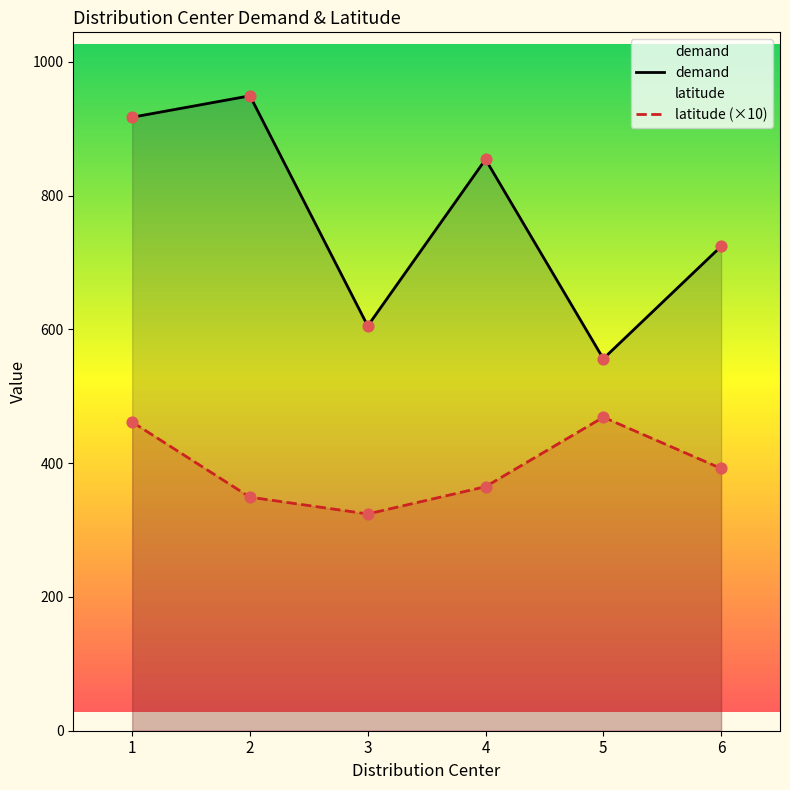

Which series contains the lowest Y value?

latitude (×10)